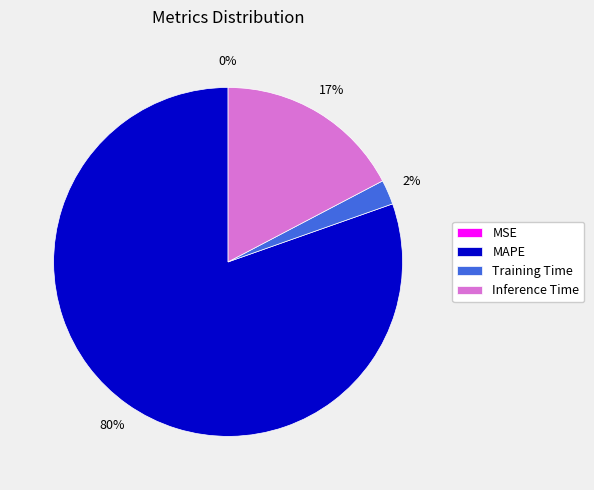

What is the largest slice in the pie chart?

MAPE